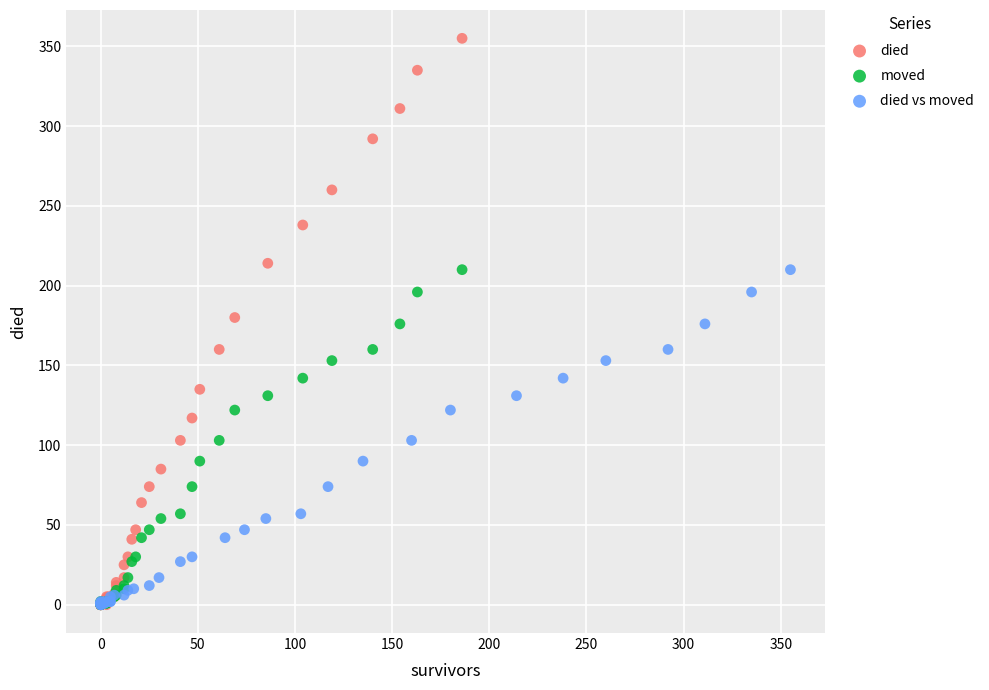

What are all the series names shown in the legend?

died, moved, died vs moved